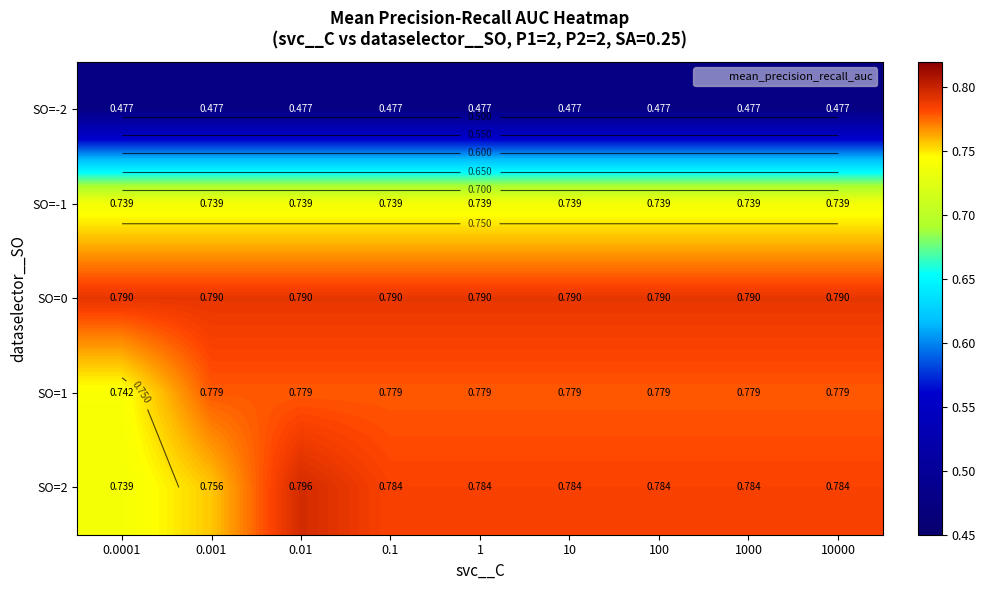

Which series has the widest spread of values?

SO=2